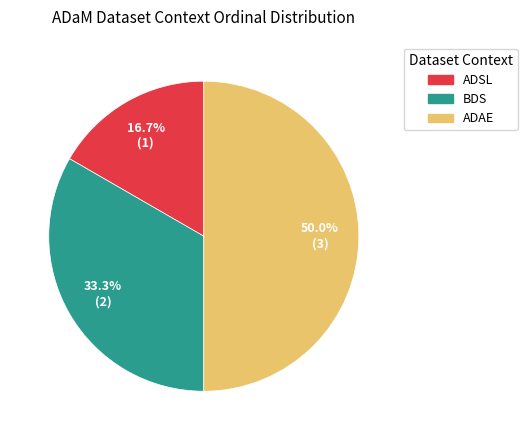

Which category has the biggest portion of the pie?

adam-2-1:Class.ADAE